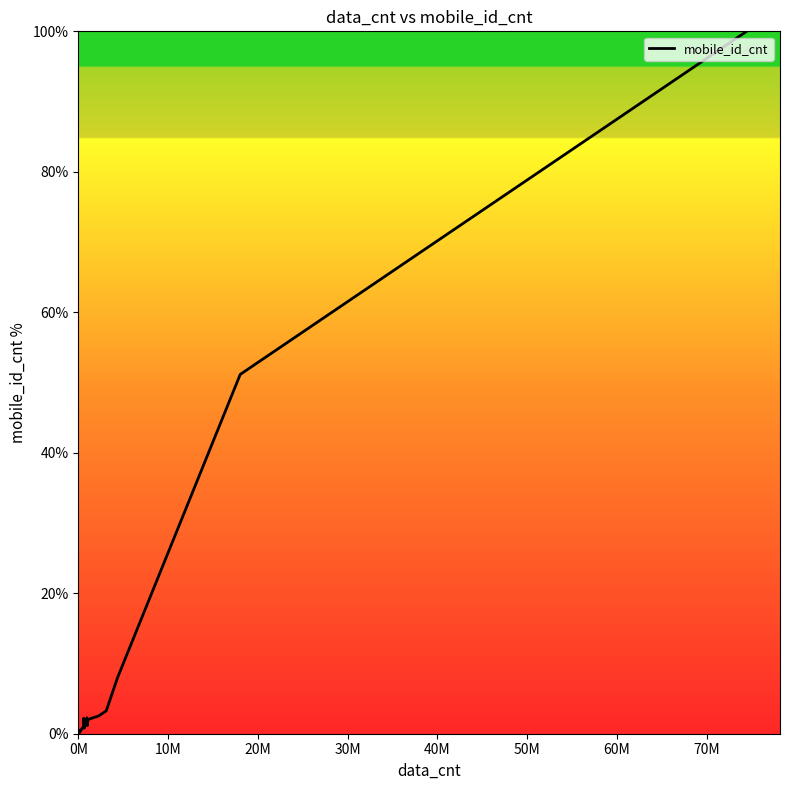

What is the difference between the maximum and minimum values?

99.8